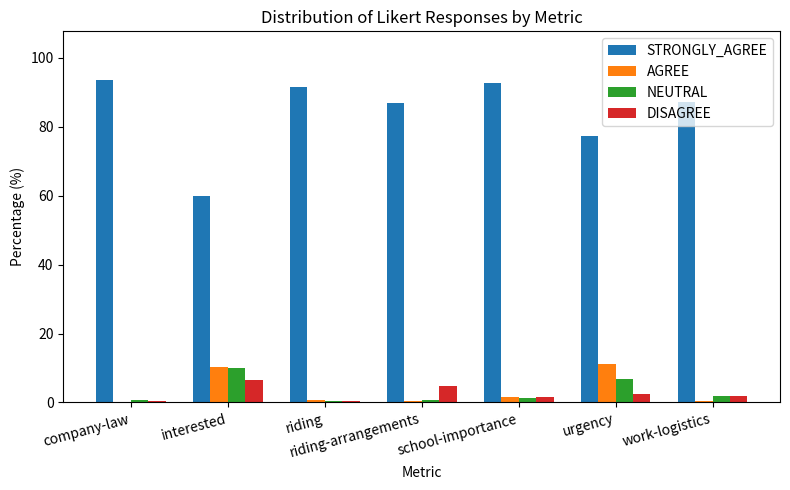

True or false: STRONGLY_AGREE has a value of 95.4 at interested.

False